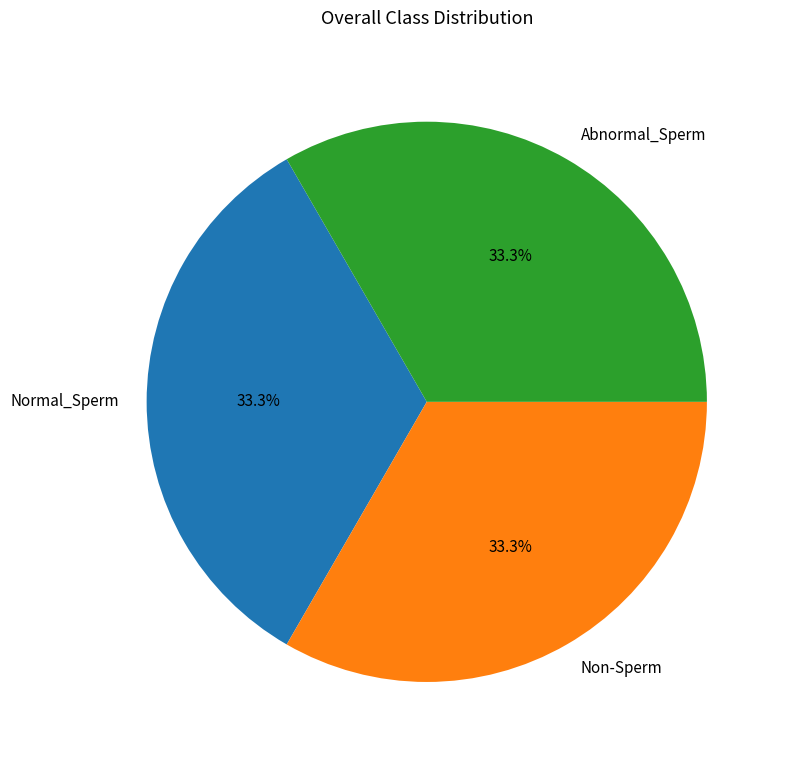

Is there a majority slice in this chart?

No